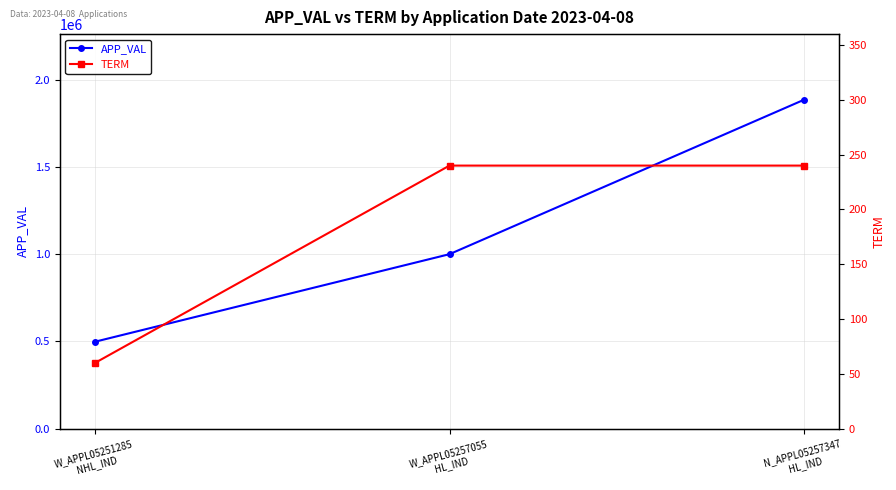

What is the maximum value shown in the chart?

1885002